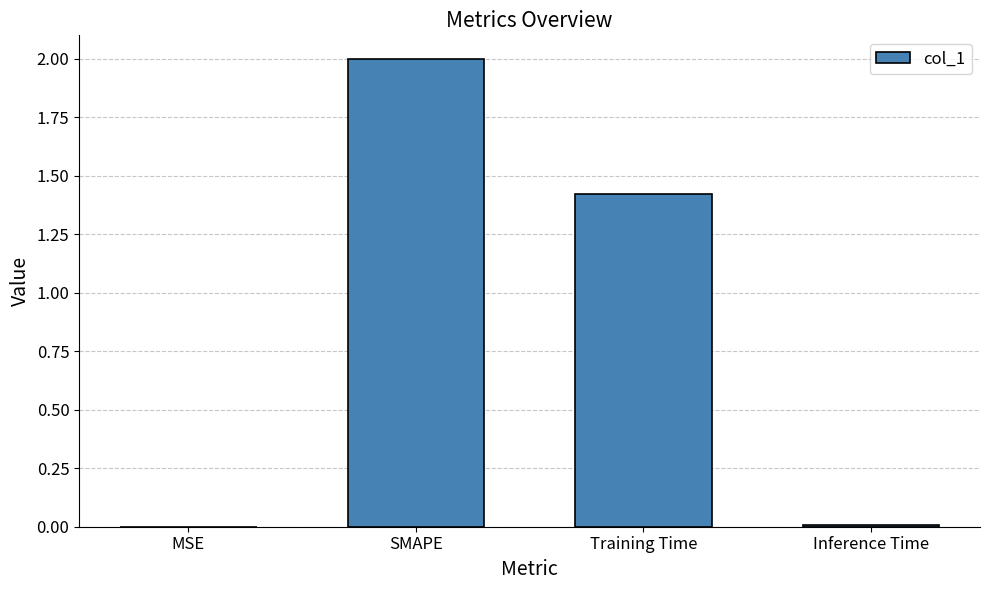

At which label is the value closest to 1?

Training Time